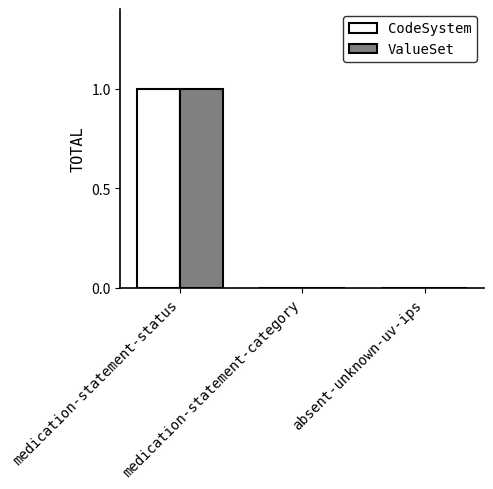

Count the number of categories in the chart.

3